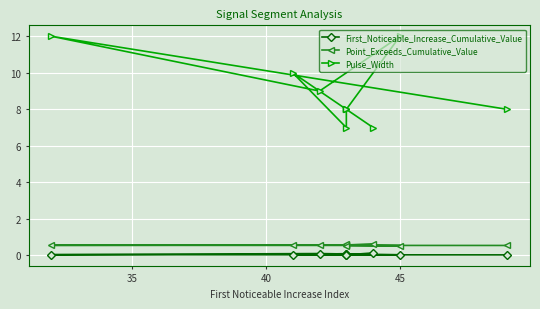

What are all the series names shown in the legend?

First_Noticeable_Increase_Cumulative_Value, Point_Exceeds_Cumulative_Value, Pulse_Width